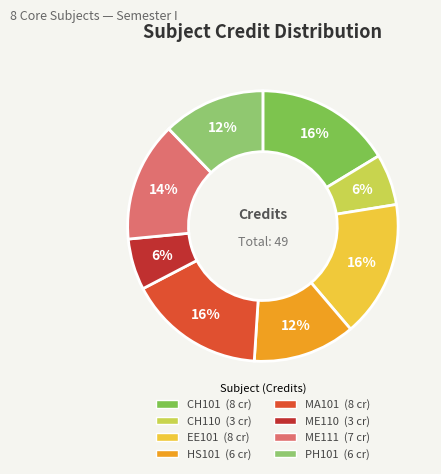

To the nearest percent, what is the average slice percentage?

12%